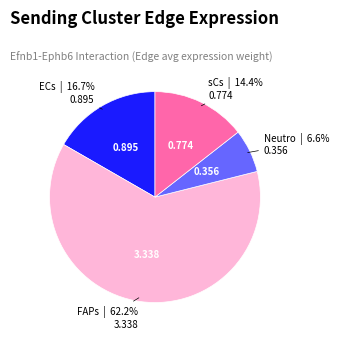

To the nearest percent, what is the average slice percentage?

25%